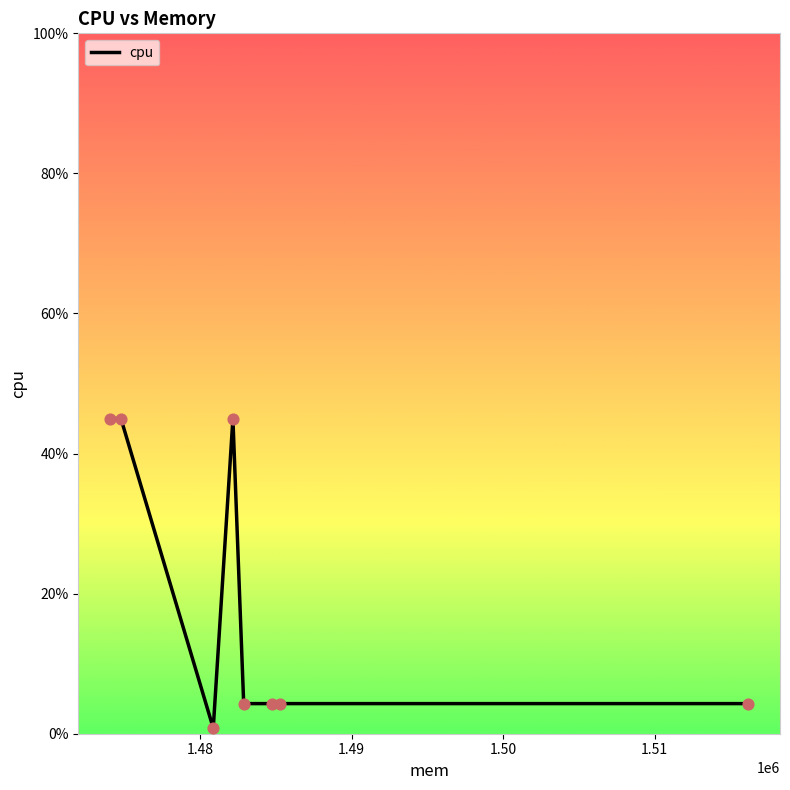

What is the average value?

19.1